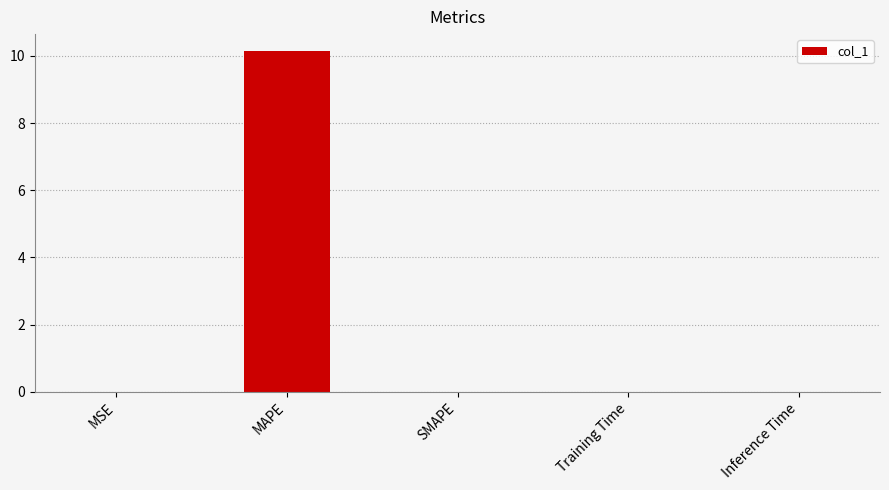

True or false: the data shows 0.0 at Training Time.

True